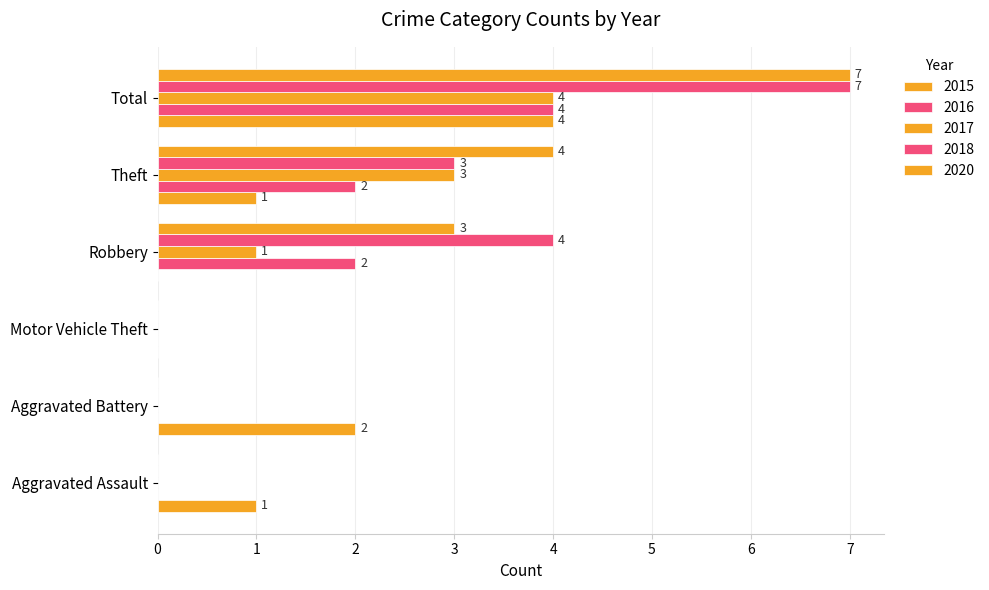

How many distinct data groups are displayed?

5